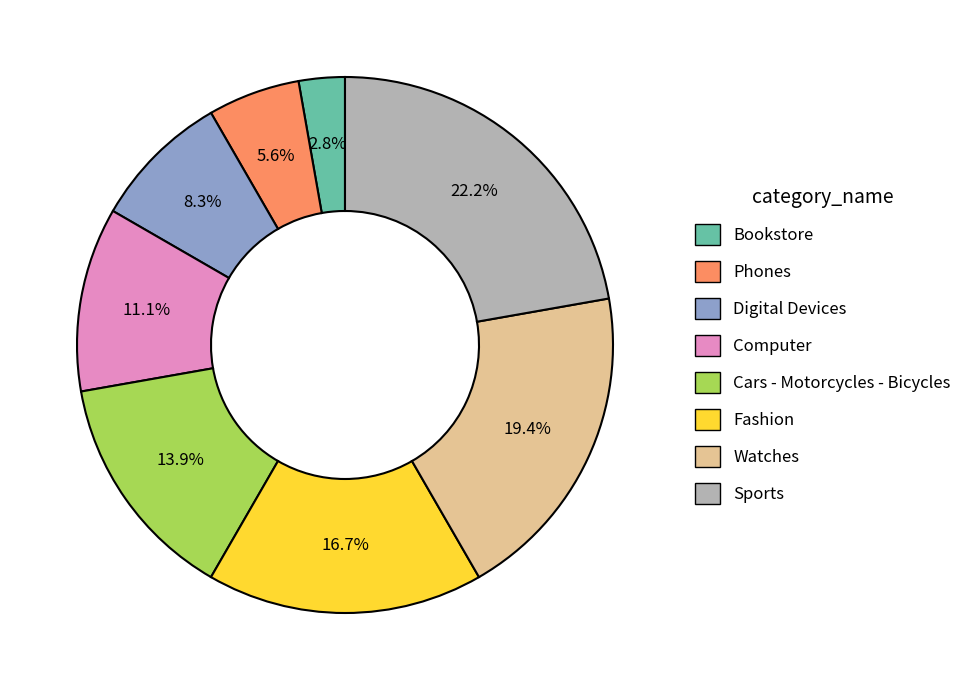

Does Watches represent more than half of the total?

No